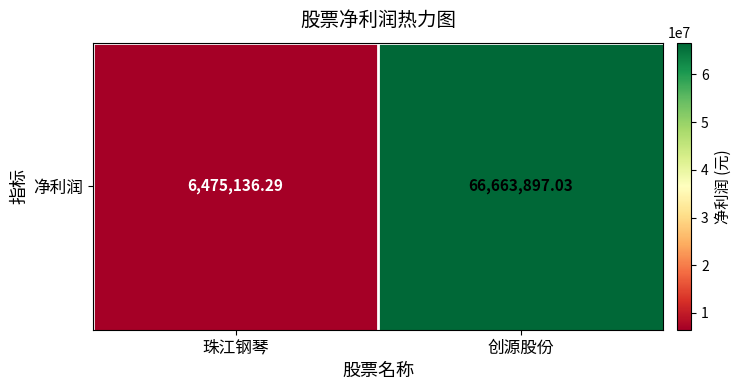

Reading right to left, list all the values displayed in this chart.

创源股份=66663897.0	珠江钢琴=6475136.3